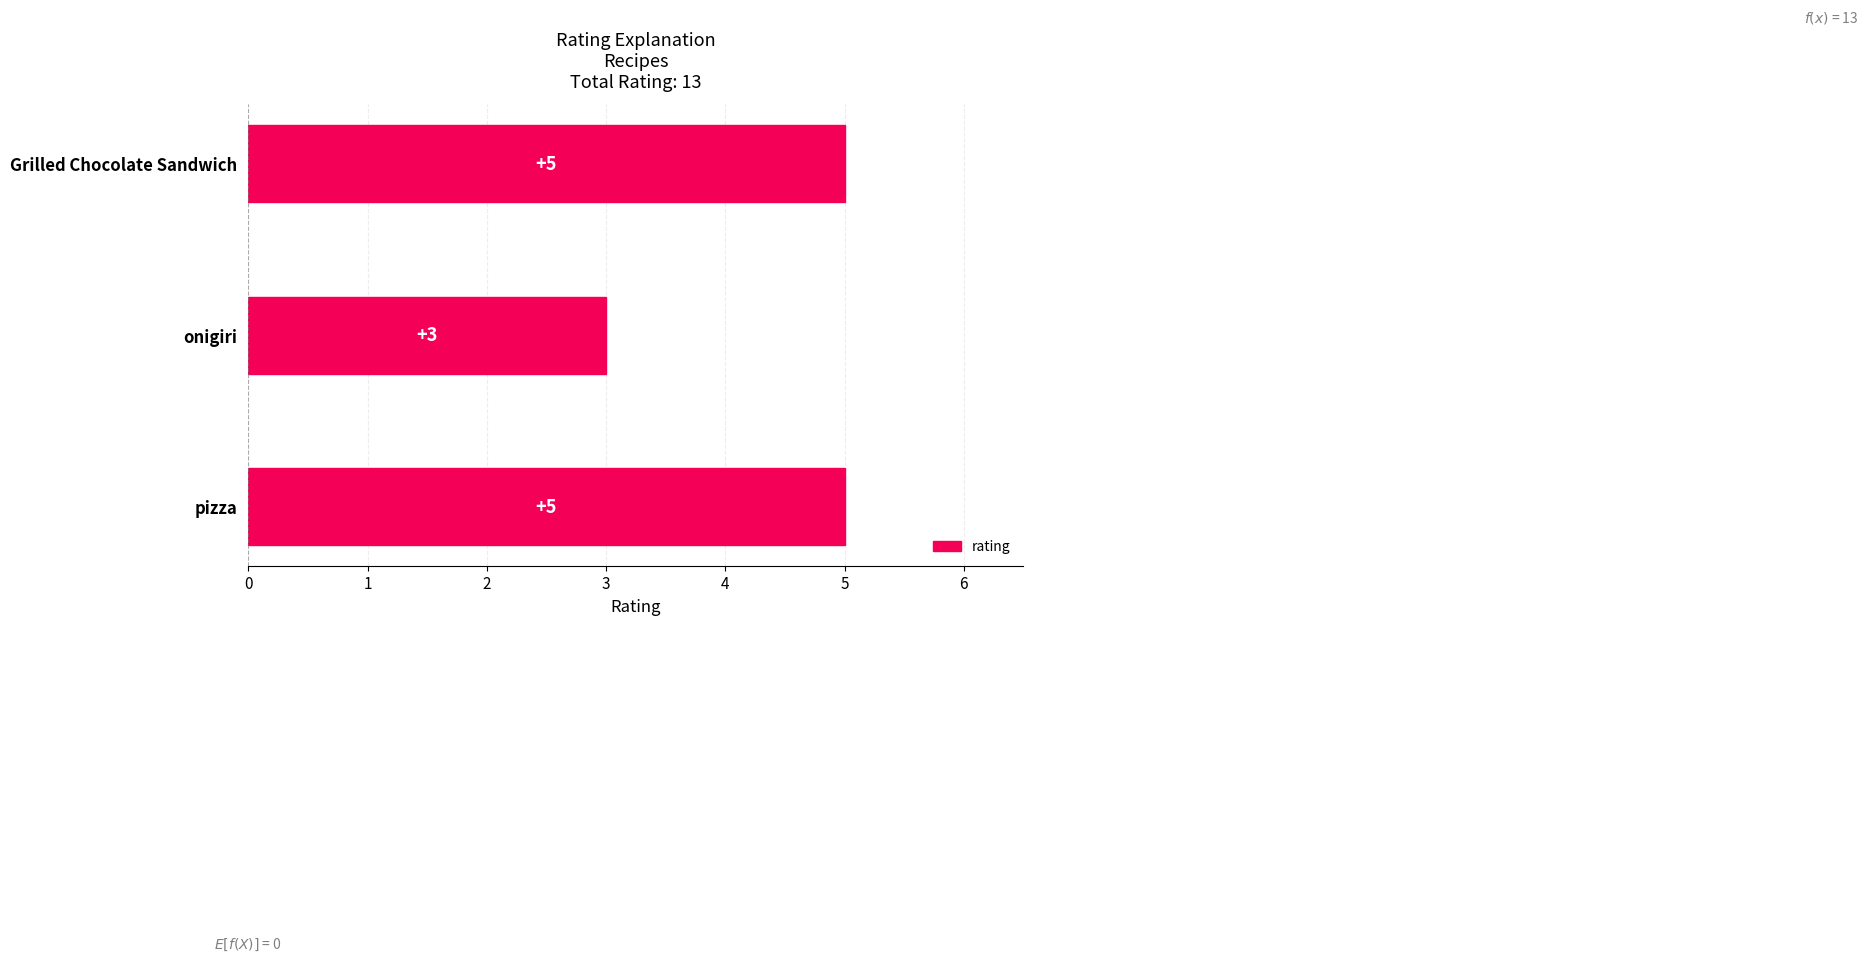

Where is the data nearest to the value 4?

pizza